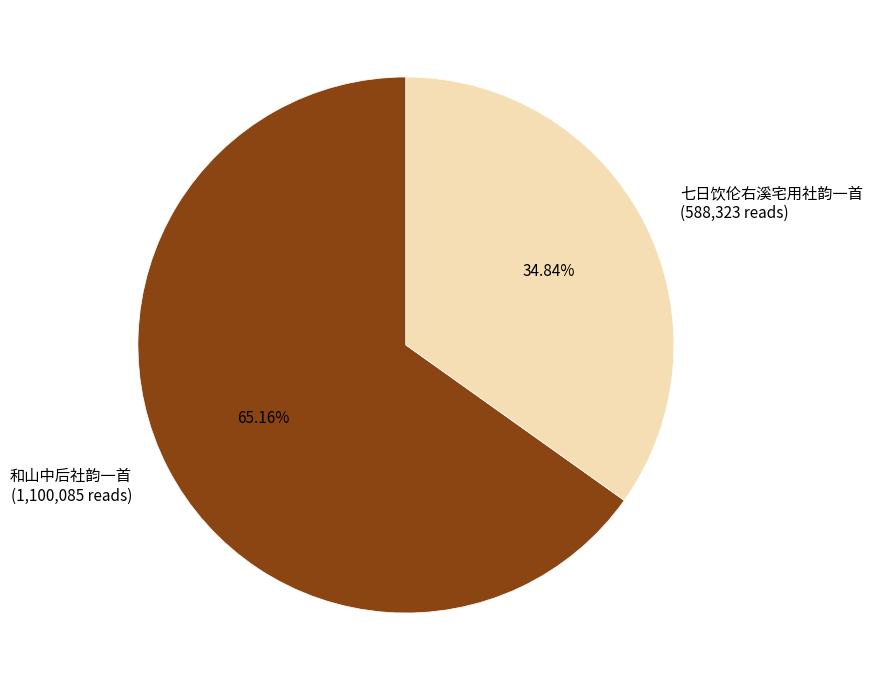

What percentage is NOT represented by 七日饮伦右溪宅用社韵一首?

65.2%